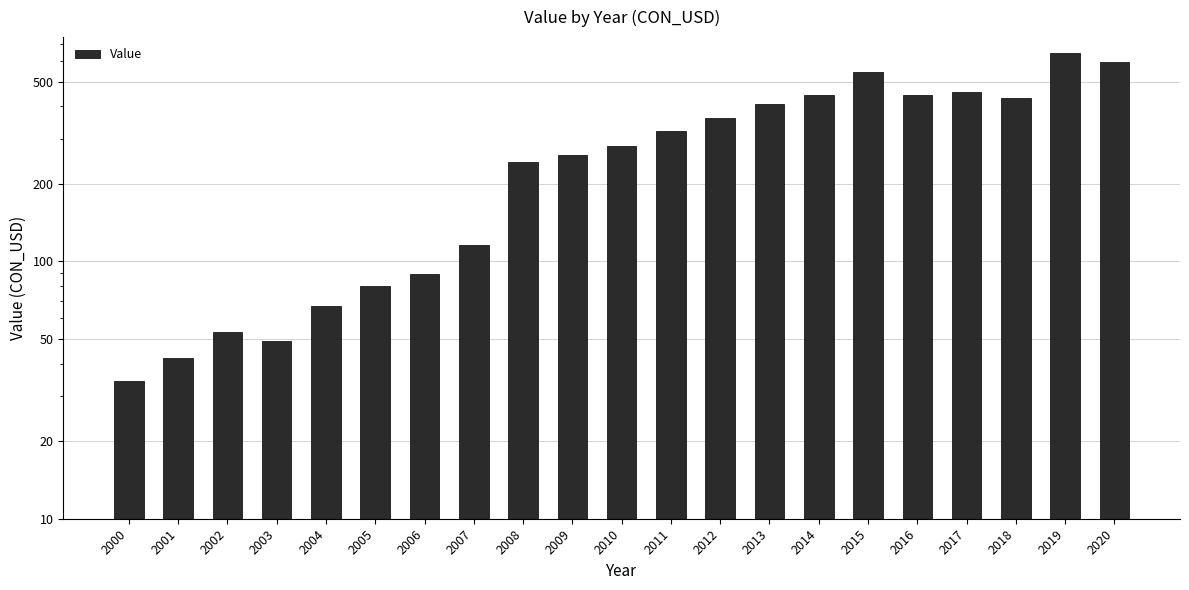

What is the change in value from 2007 to 2020?

+477.9